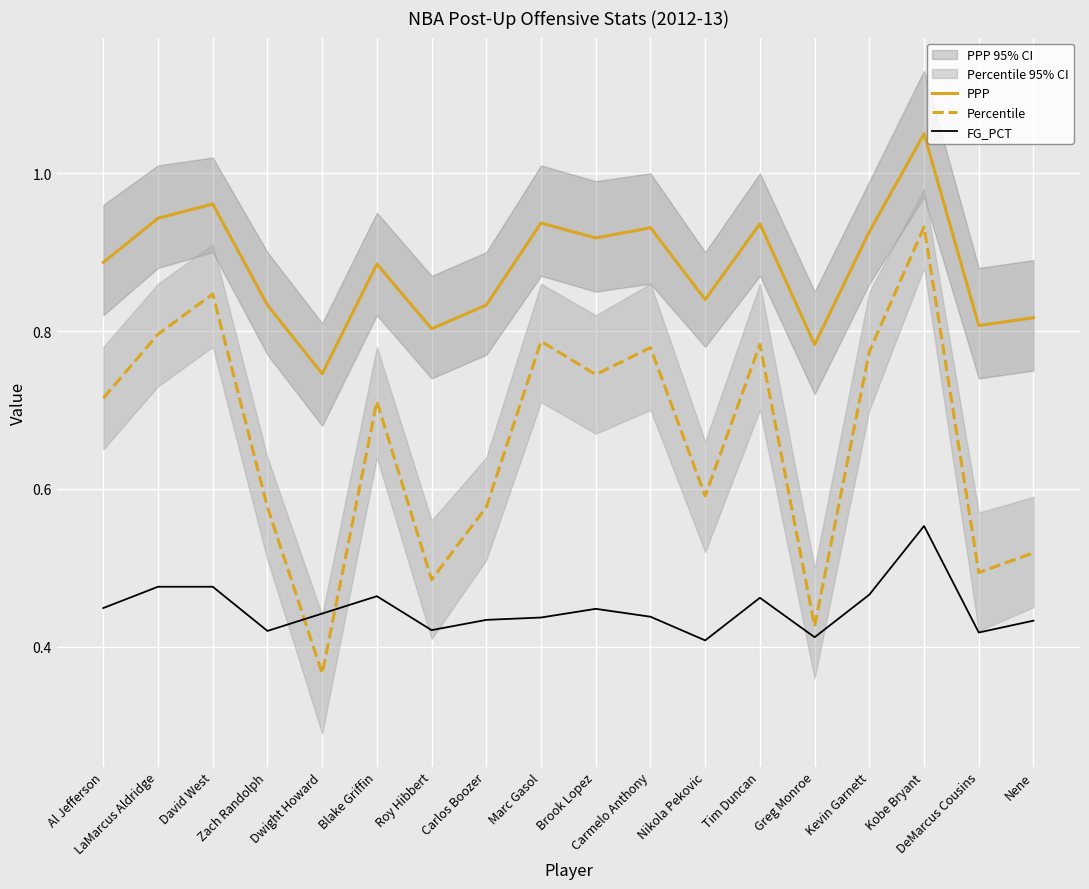

What is the highest value of the PPP series?

1.1